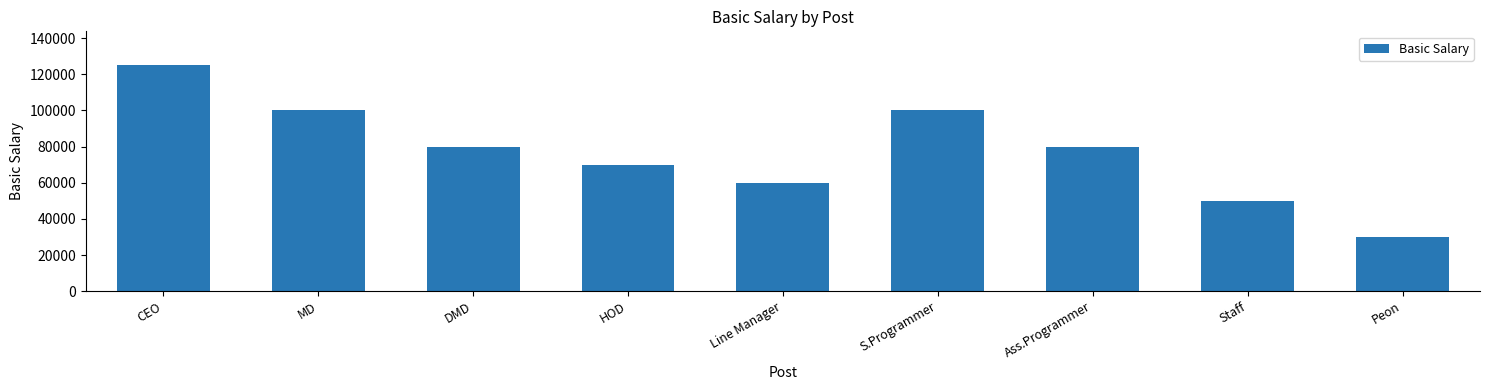

Are the bars horizontal?

No